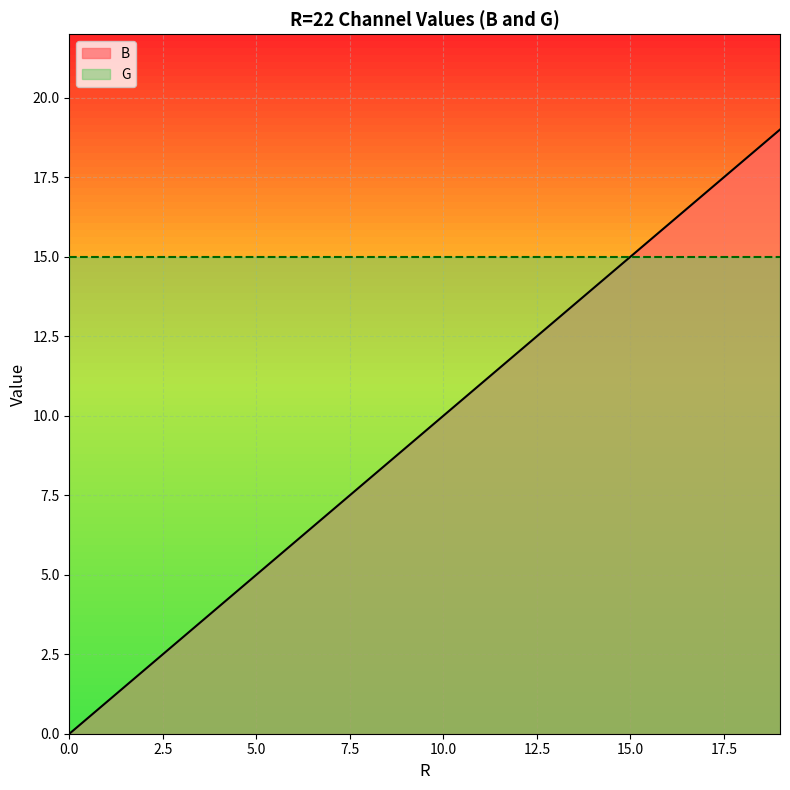

Does the chart display data point markers on the line(s)?

No